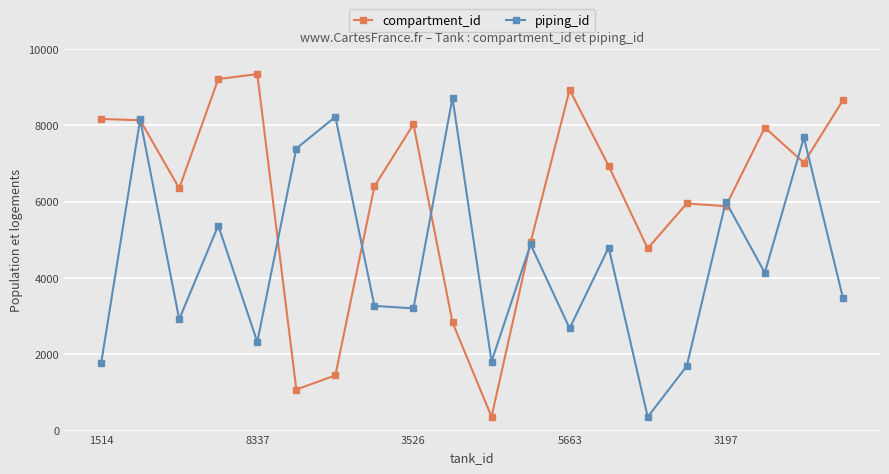

True or false: compartment_id and piping_id intersect in this chart.

True